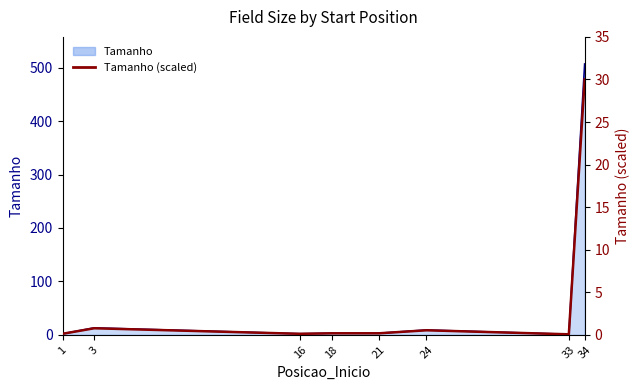

Between 24 and 21, which is larger?

24